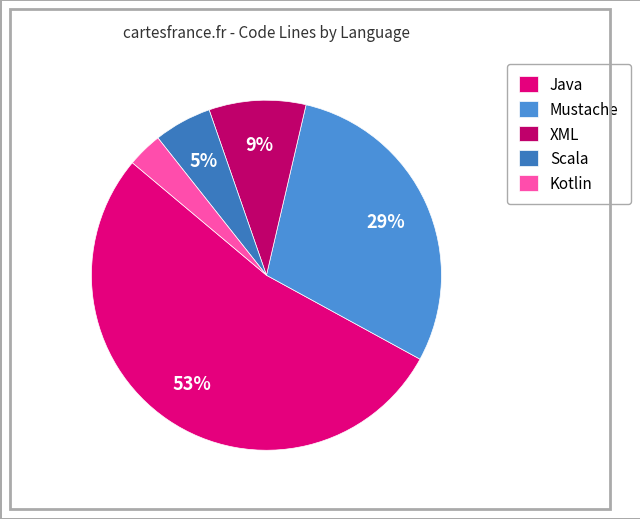

To the nearest percent, what is the average slice percentage?

20%